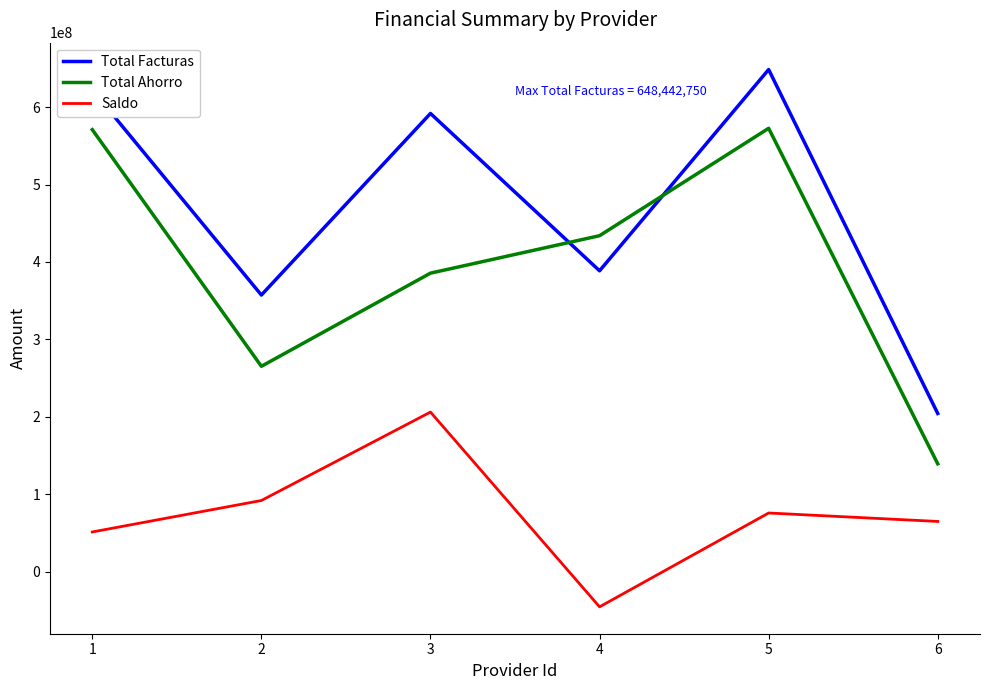

How many values in Saldo are above zero?

5